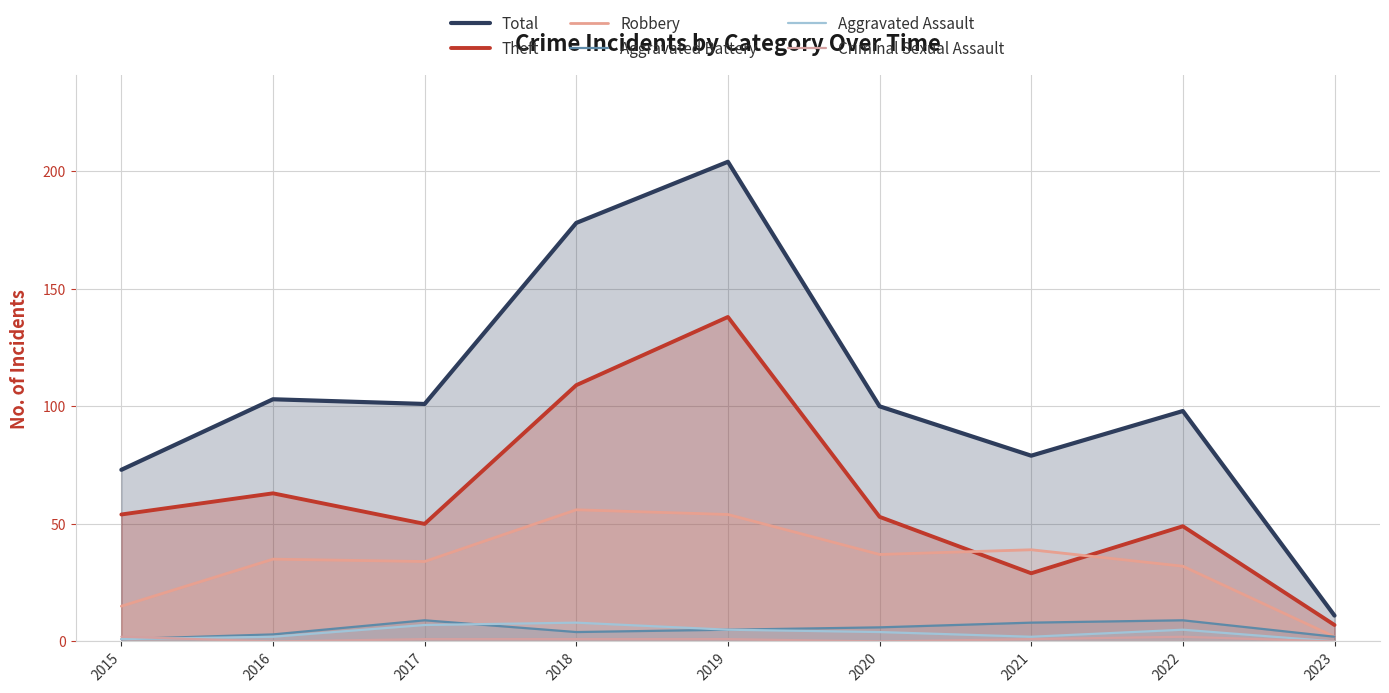

What is the total value across all series at 2021?

158